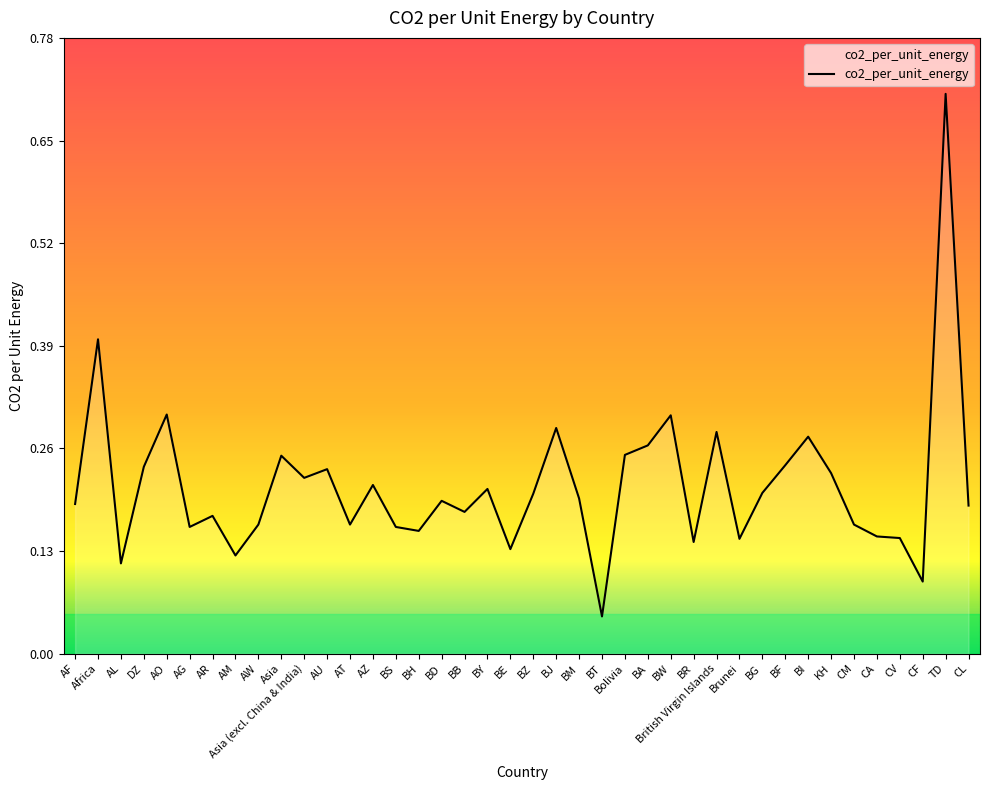

What position from the left is BI?

33